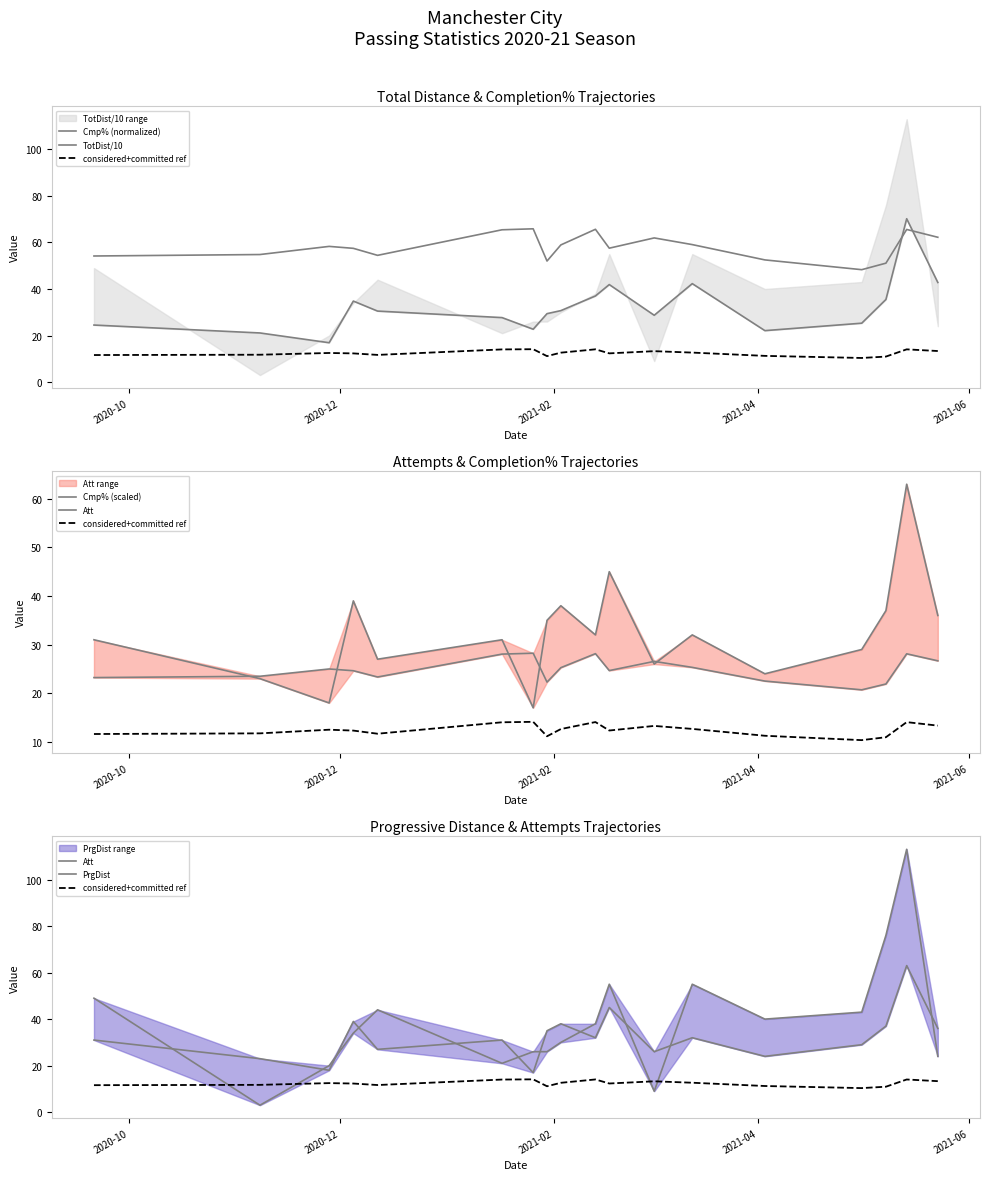

List the series in order of their peak value, highest first.

PrgDist, TotDist/10, Cmp% (normalized), Att, Cmp% (scaled), considered+committed ref